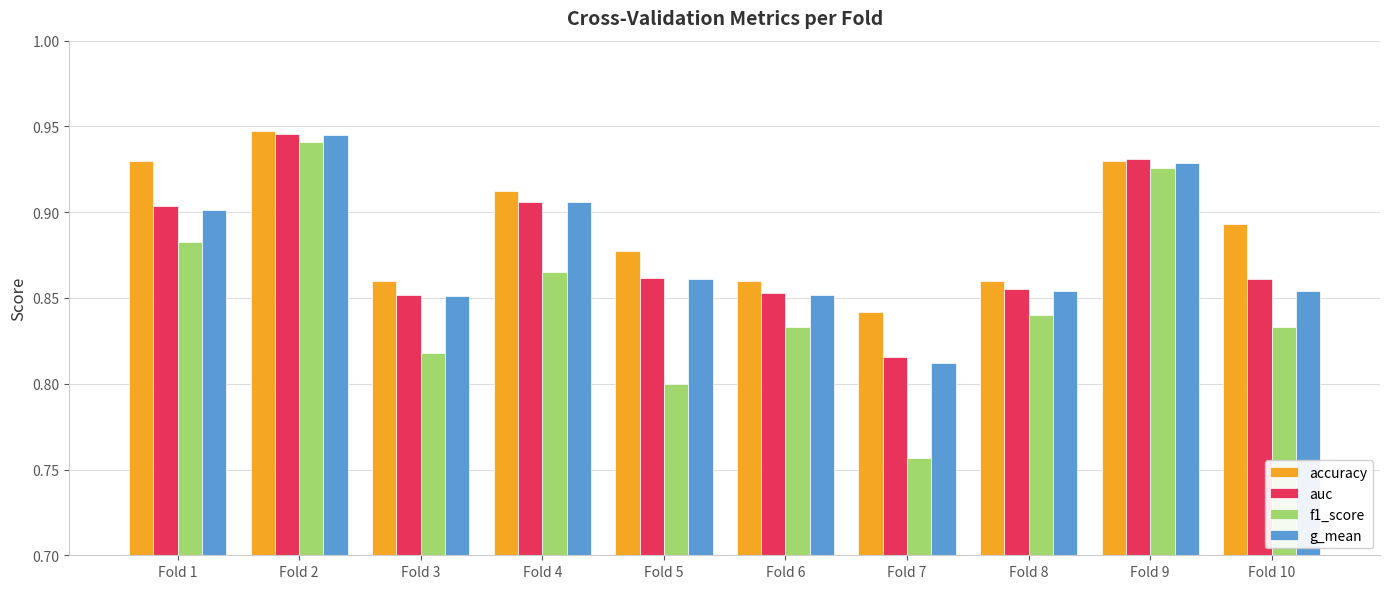

Count the accuracy values in the range 0 to 1.

10